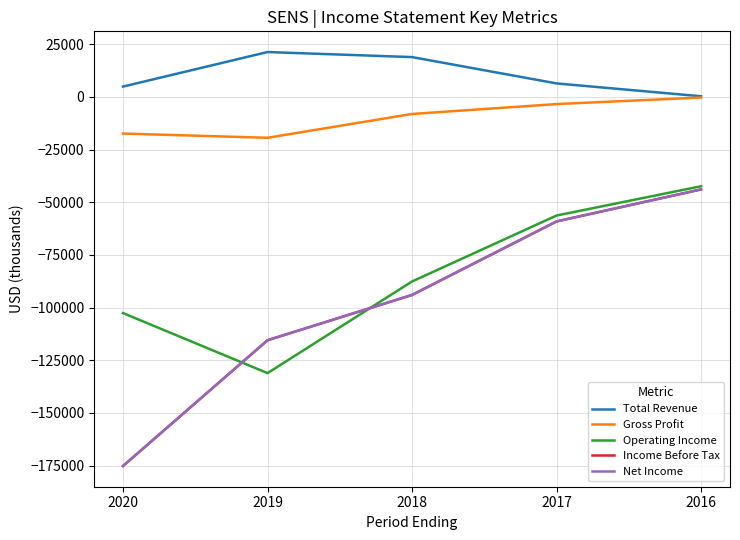

The value of Income Before Tax at 2018 is -132749. True or false?

False